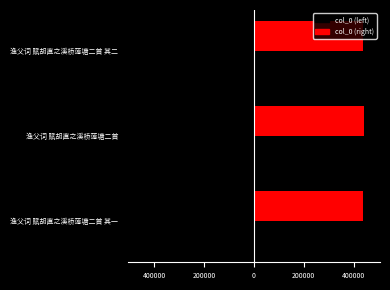

What is the value of the col_0 (right) bar at the 2nd from the left?

439423